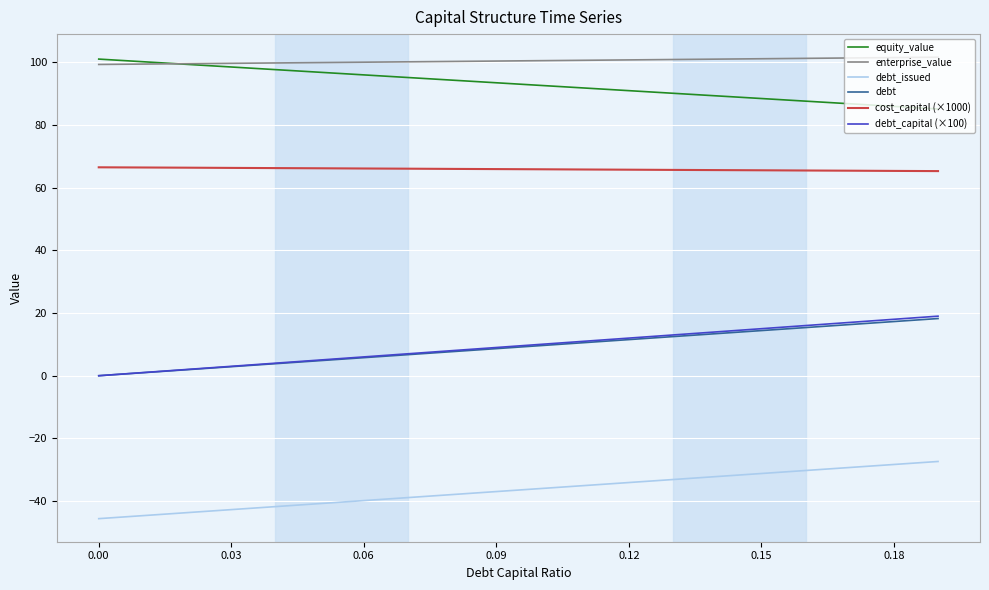

True or false: debt_capital (×100) and cost_capital (×1000) intersect in this chart.

False